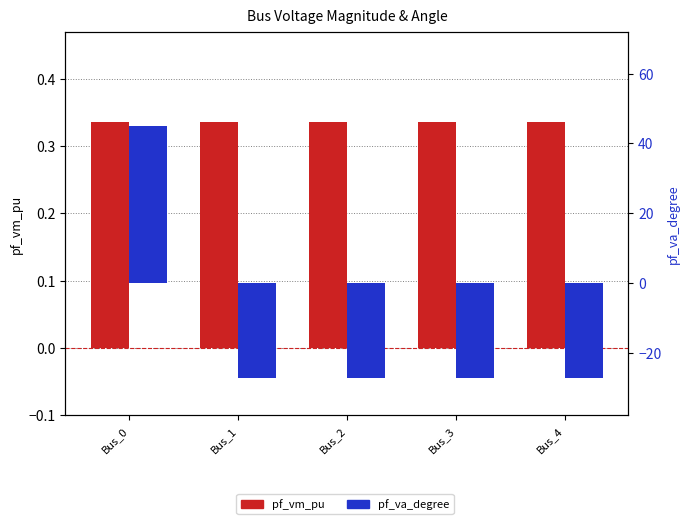

What are all the series names shown in the legend?

pf_vm_pu, pf_va_degree